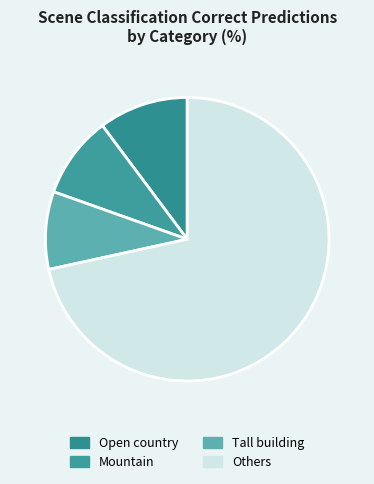

How many slices are in this pie chart?

4